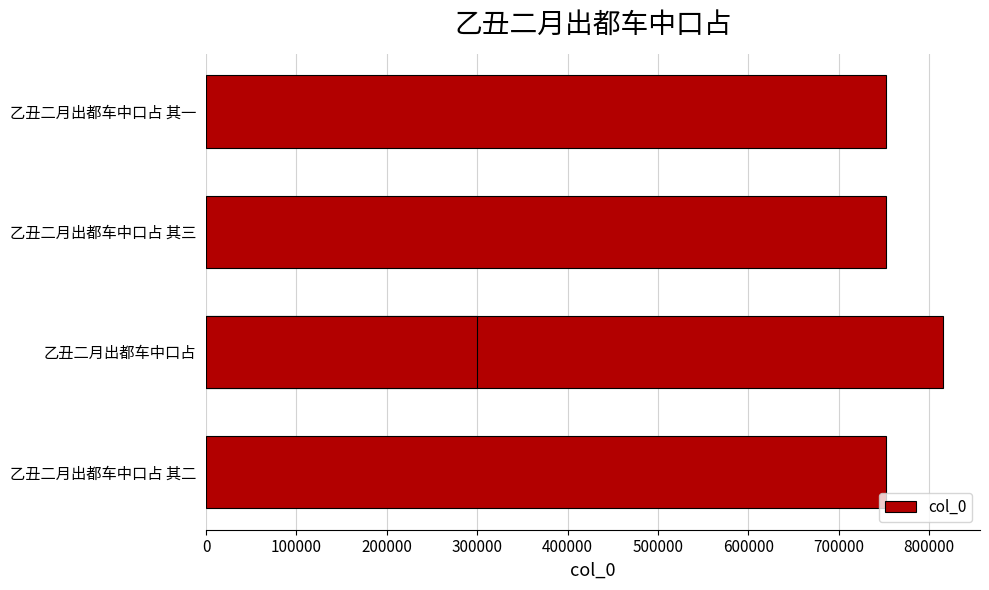

What is the value of the 1st bar from the left?

751964